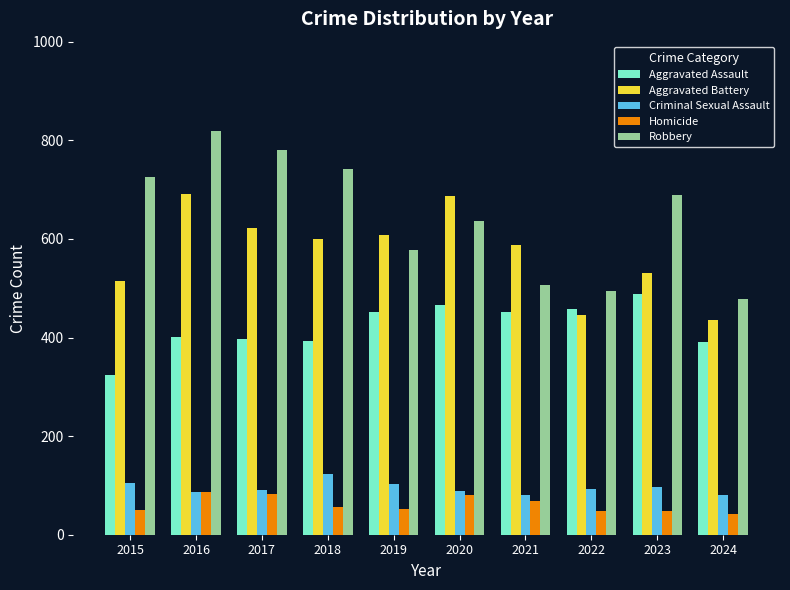

How many series are shown in this chart?

5